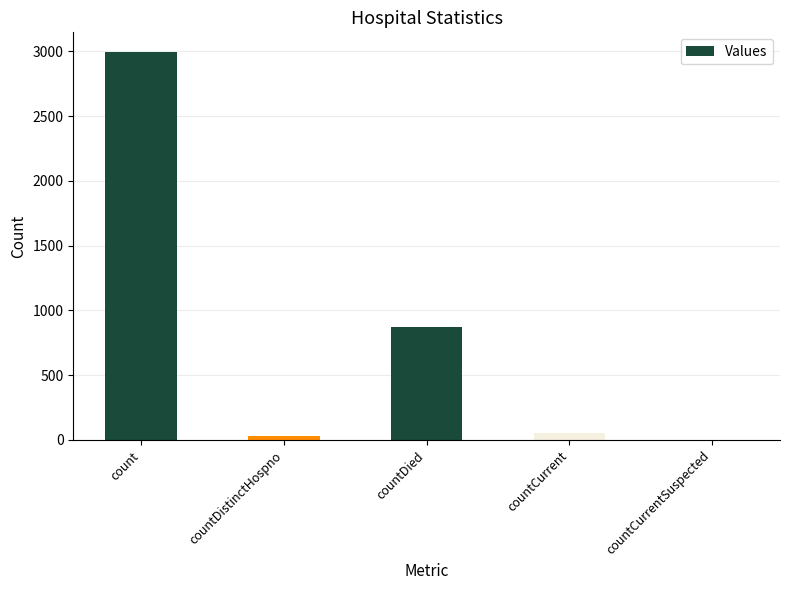

What is the sum of the values at count and countDistinctHospno?

3027